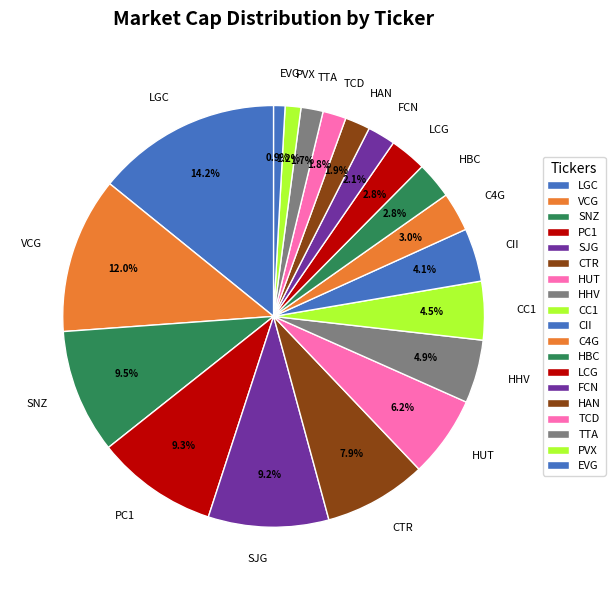

What is the ratio of the value at EVG to the value at C4G?

0.3